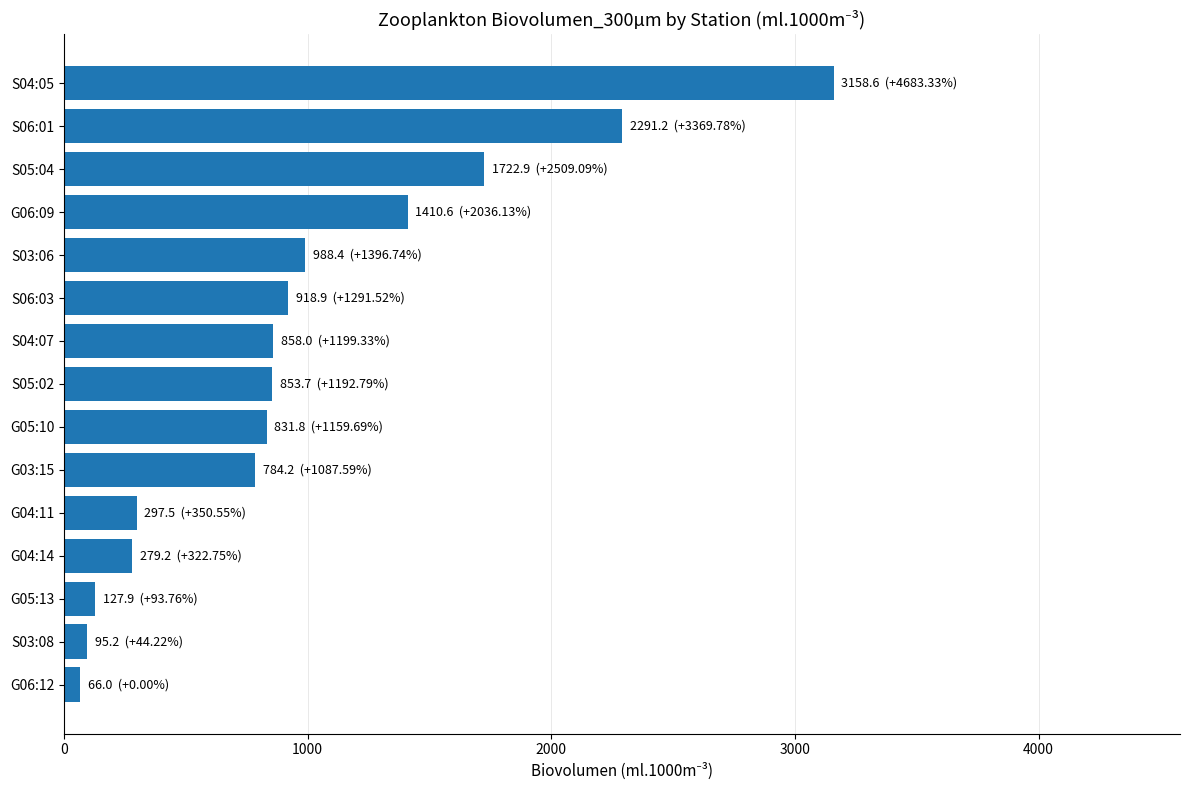

Between S03:08 and S06:03, which is larger?

S06:03